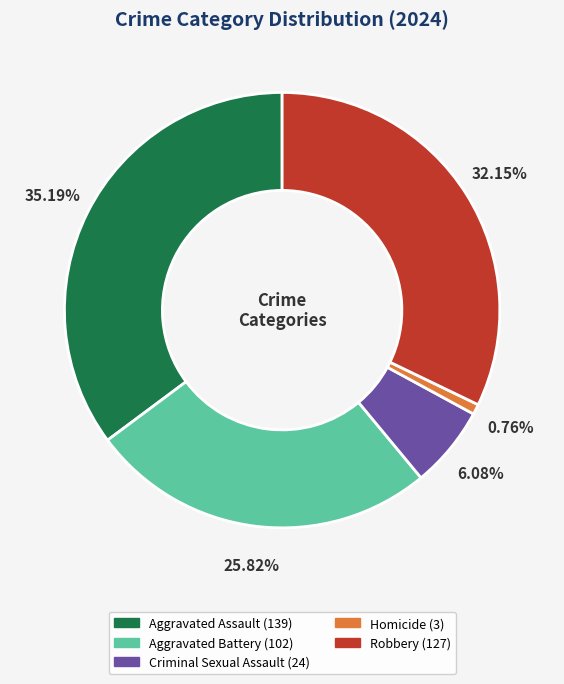

The Robbery slice represents 44% of the pie. True or false?

False